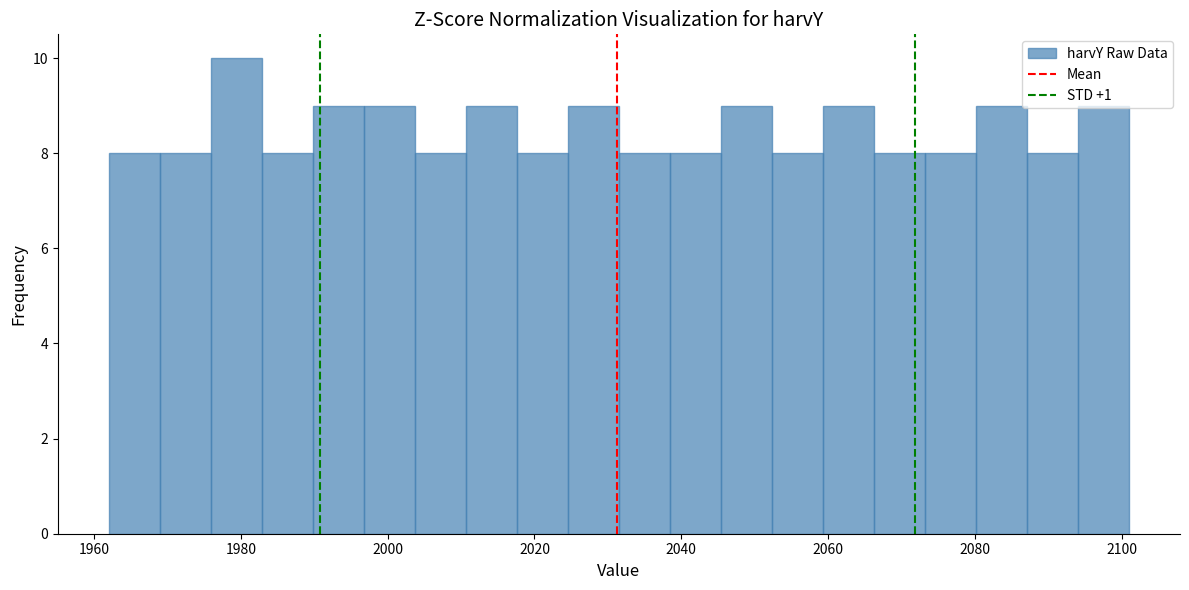

Read against the x-axis, roughly where is the centre of the tallest bar?

1980